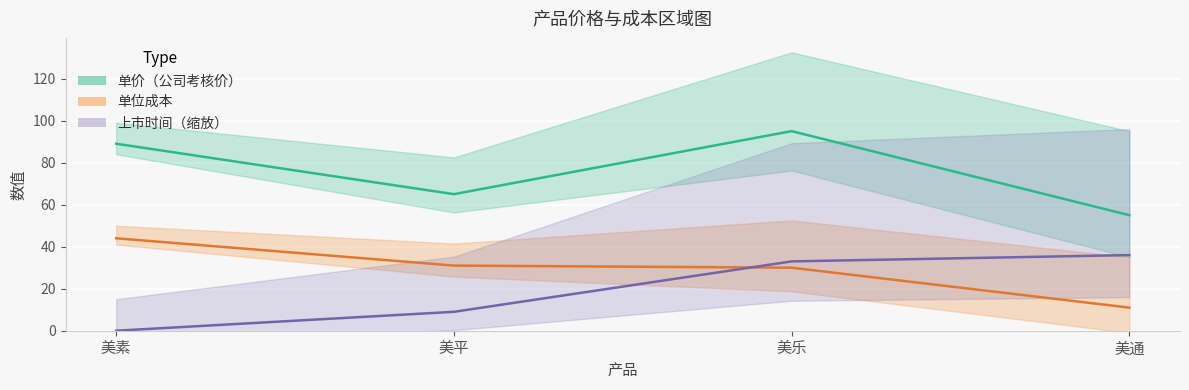

Rank the series by their average value, from highest to lowest.

单价（公司考核价）, 单位成本, 上市时间